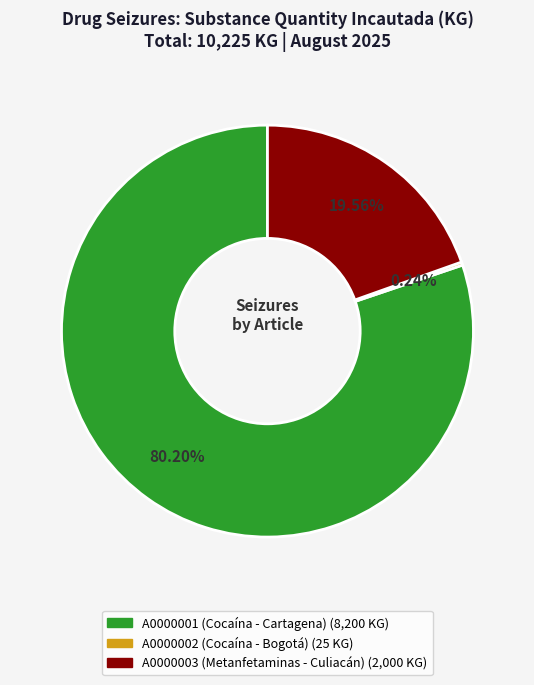

To the nearest percent, what is the difference between the A0000003 (Metanfetaminas - Culiacán) and A0000001 (Cocaína - Cartagena) slice percentages?

61%